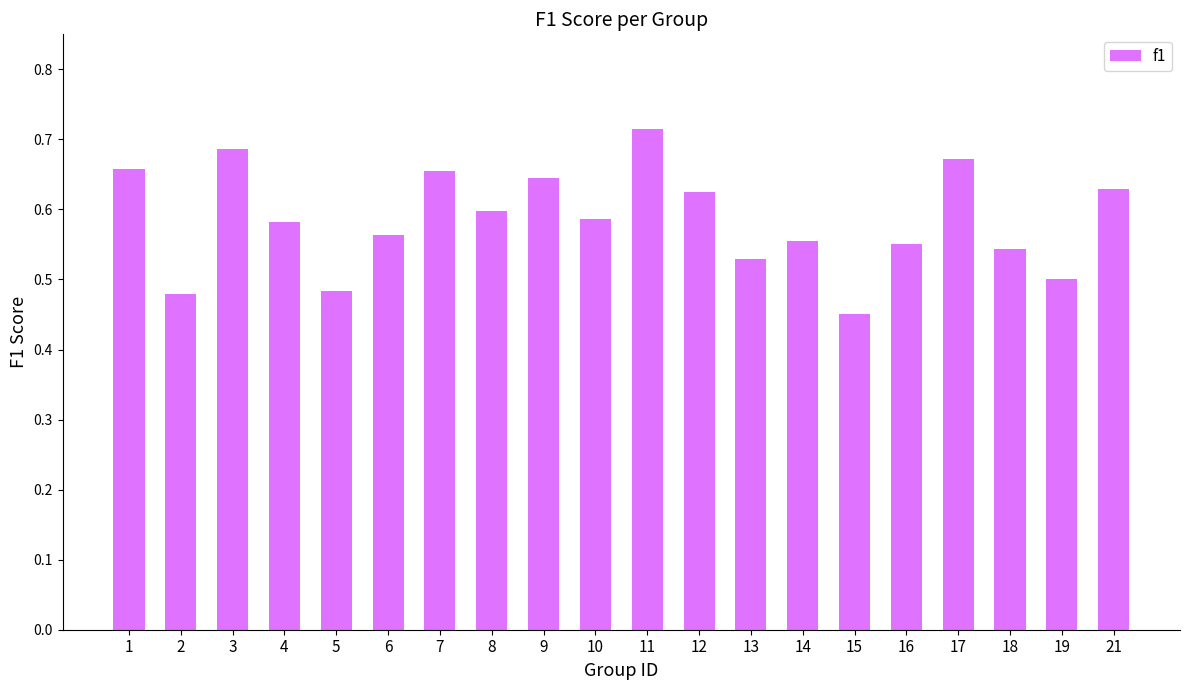

What is the change in value from 7 to 13?

-0.1